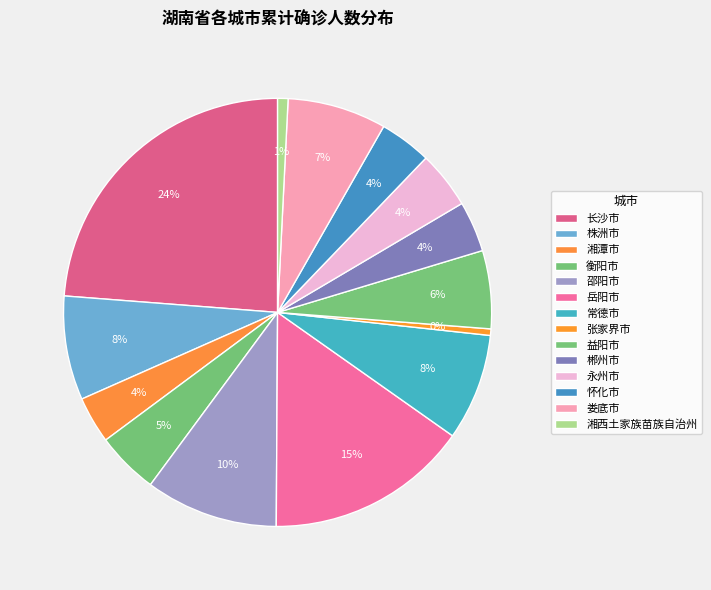

How many segments does this pie chart have?

14